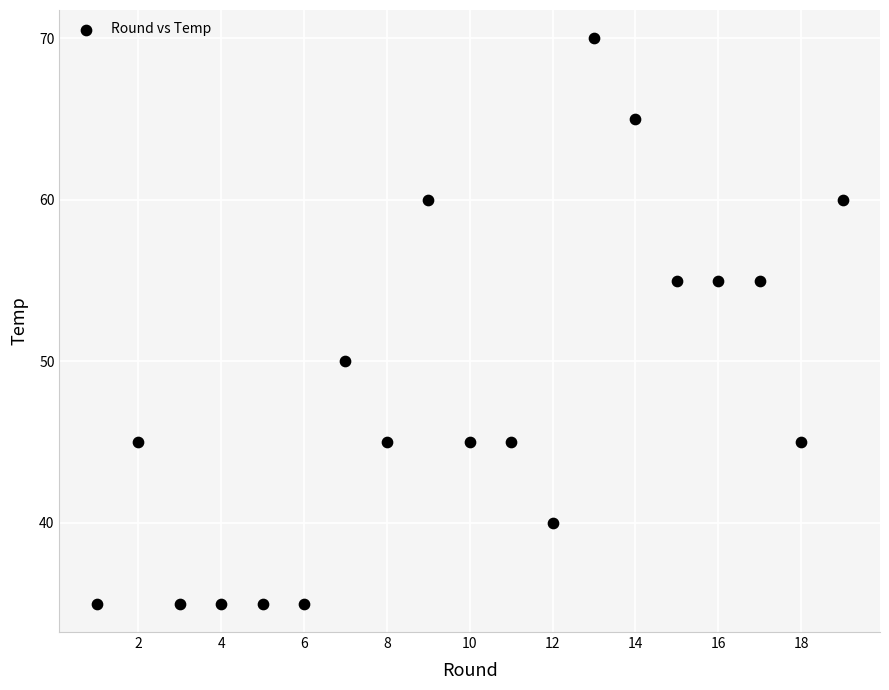

What is the range of Y values (max minus min)?

35